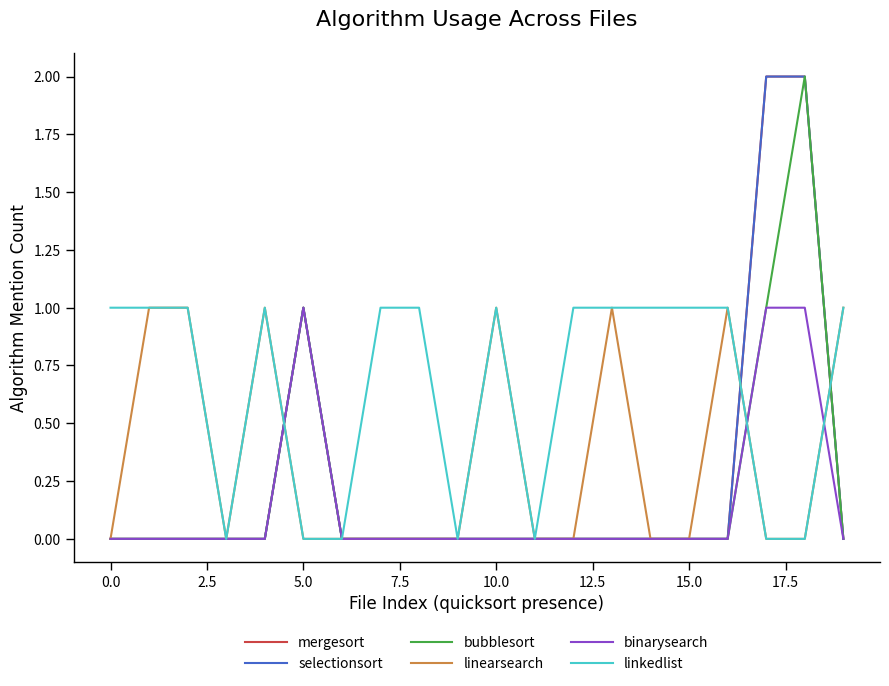

Is this an area chart (filled region under the line)?

No